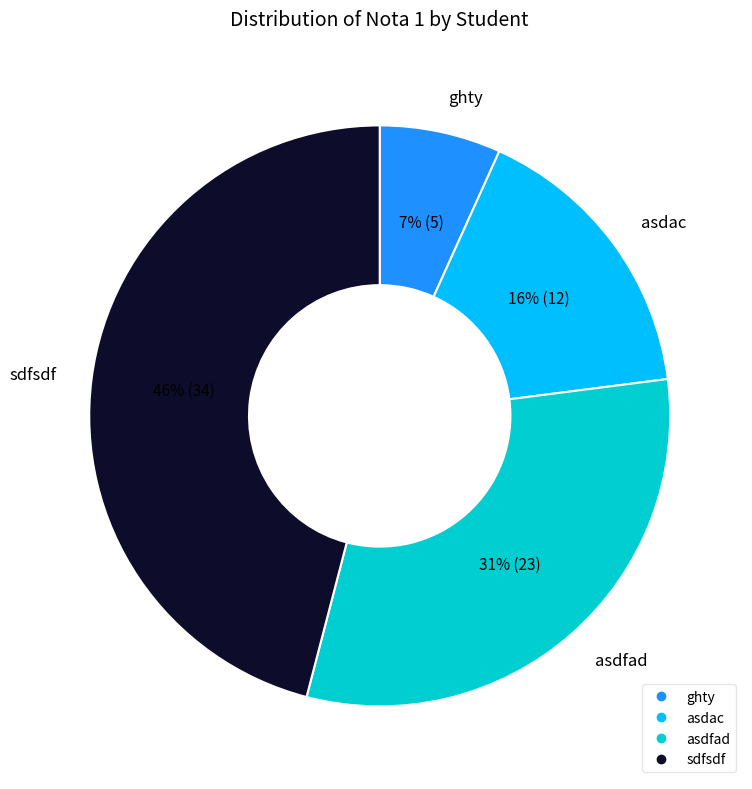

Which has a higher value, asdfad or sdfsdf?

sdfsdf